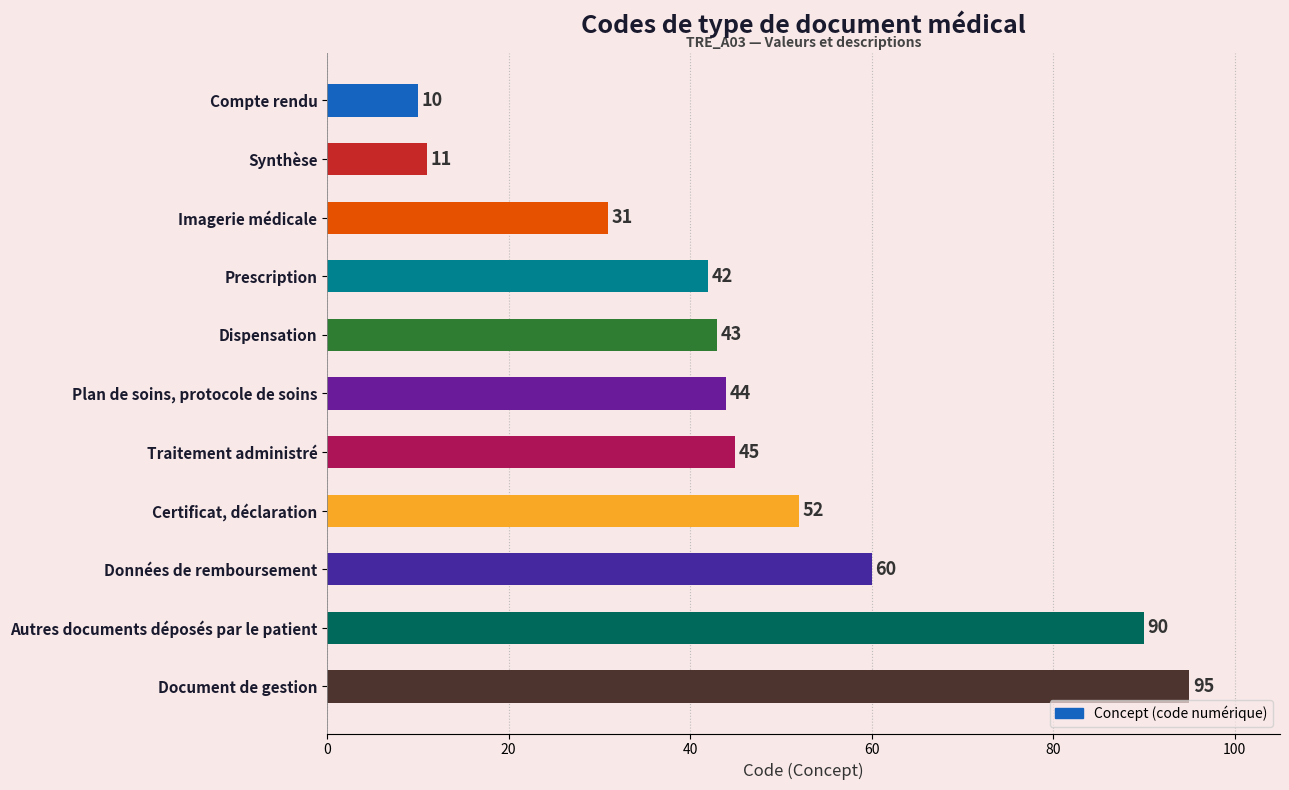

The value at Document de gestion is 95. True or false?

True